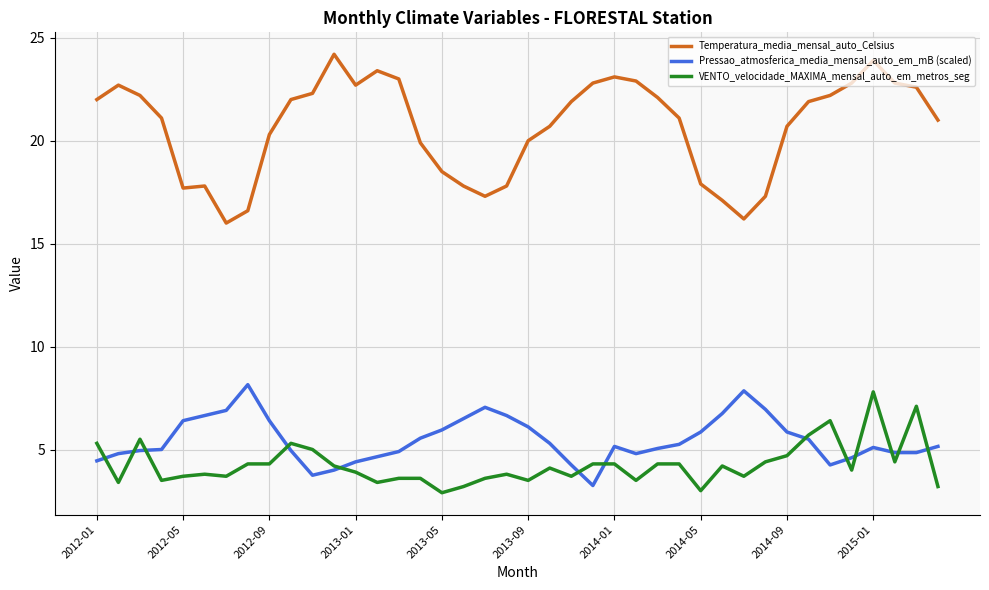

Which series has the largest range (max minus min)?

Temperatura_media_mensal_auto_Celsius